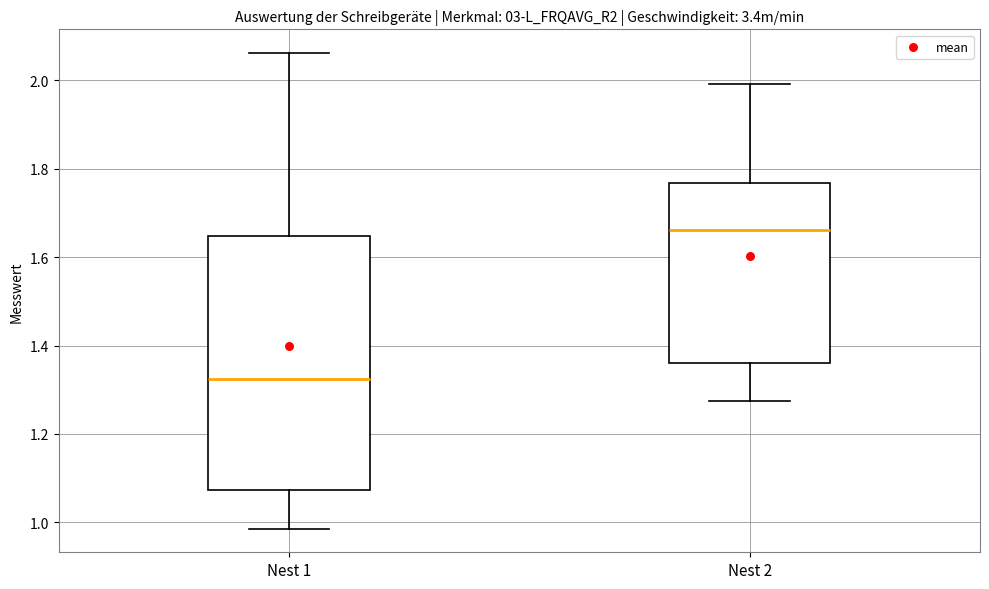

Reading left to right, transcribe this box plot: for each box, give where its median line is, the range the box spans, and where its two whiskers end, as read against the y-axis. The values are not printed on the chart, so give them approximately, as read against the axis.

Nest 1: median 1.32, box 1.08 to 1.64, whiskers 0.98 to 2.06
Nest 2: median 1.66, box 1.36 to 1.76, whiskers 1.28 to 2.00